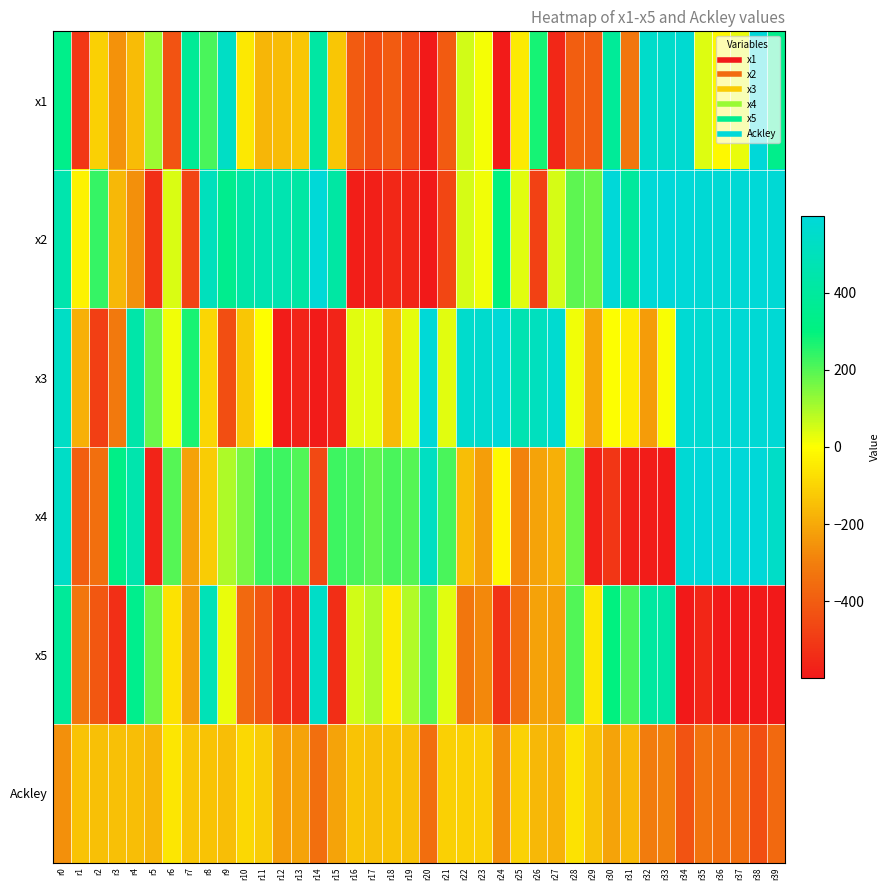

Count the number of categories in the chart.

40